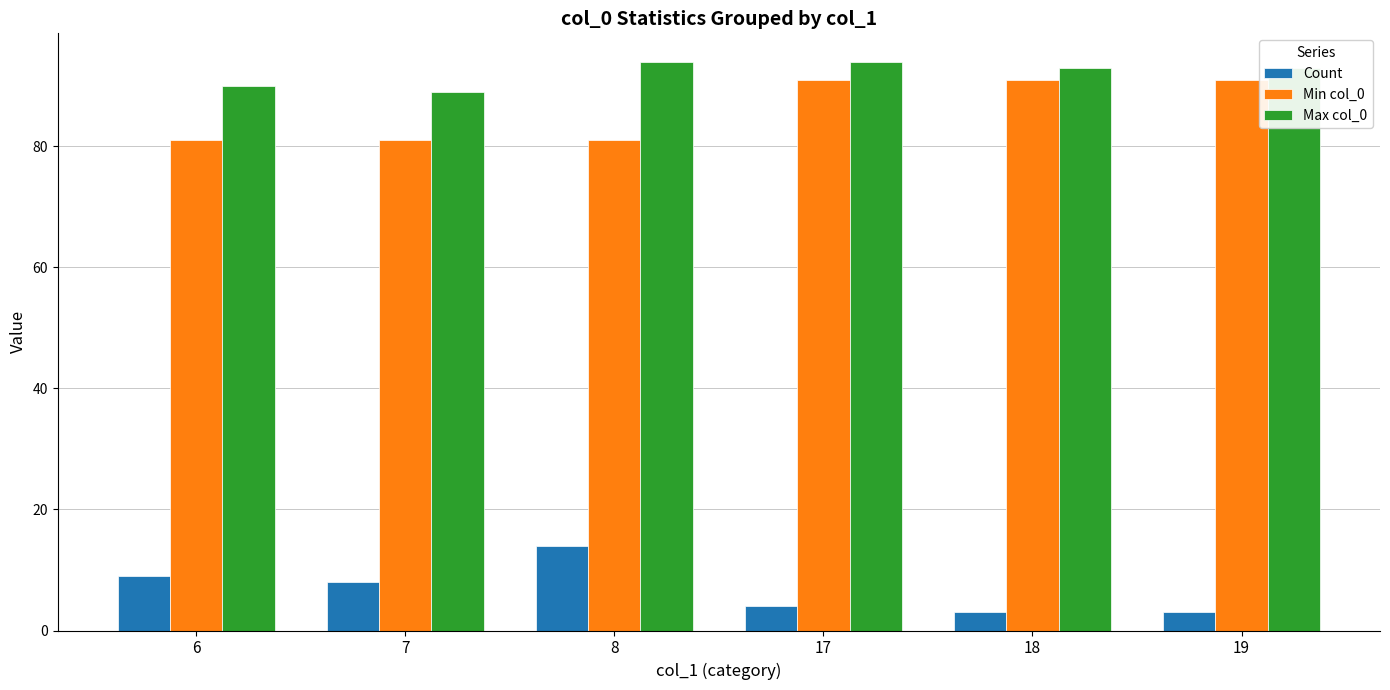

The Min col_0 series shows 91 at 17. True or false?

True